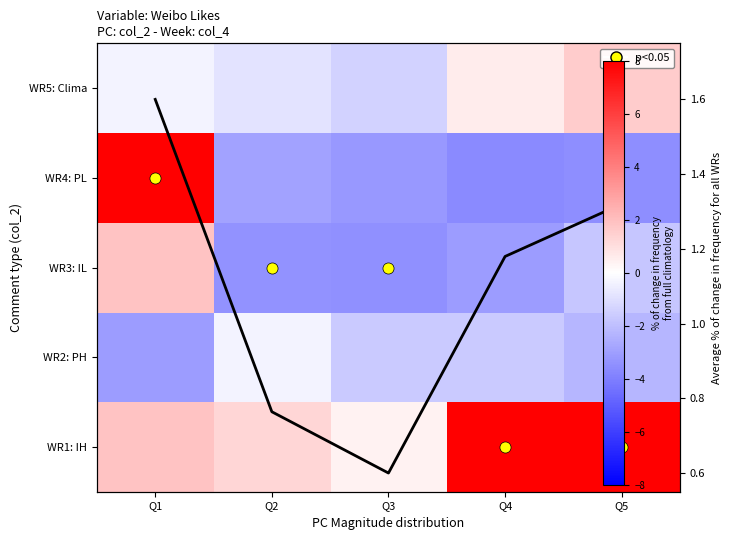

Which category has the highest value in the WR2: PH series?

Q2